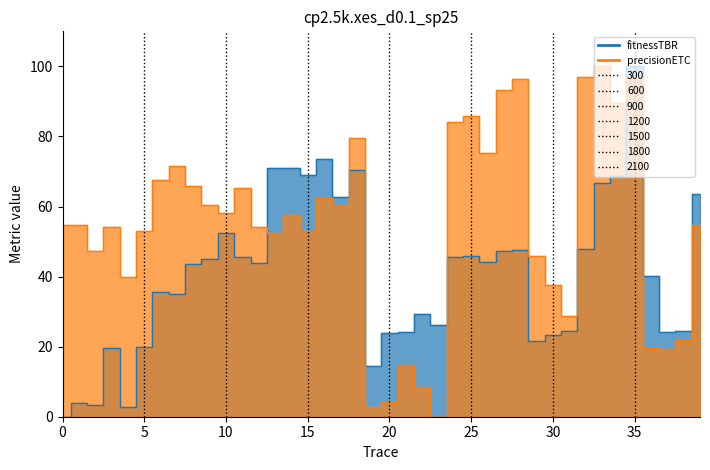

What is the spread (max minus min) of values at 38?

2.5